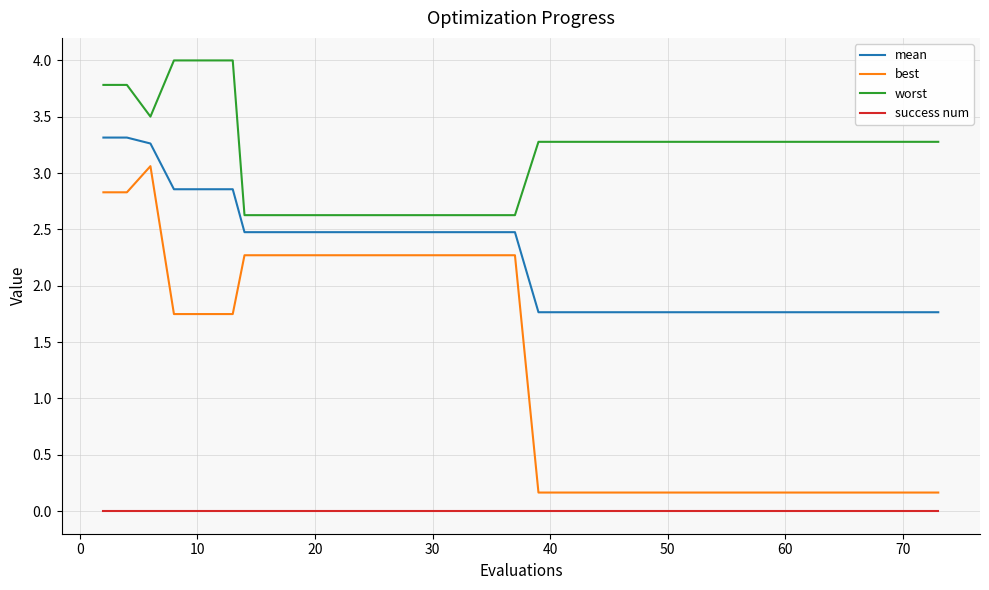

Rank the series by their maximum value, from lowest to highest.

success num, best, mean, worst